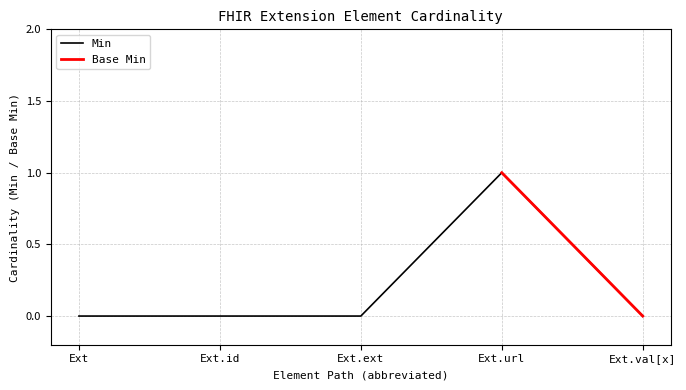

Which category has the highest value in the Min series?

Ext.url